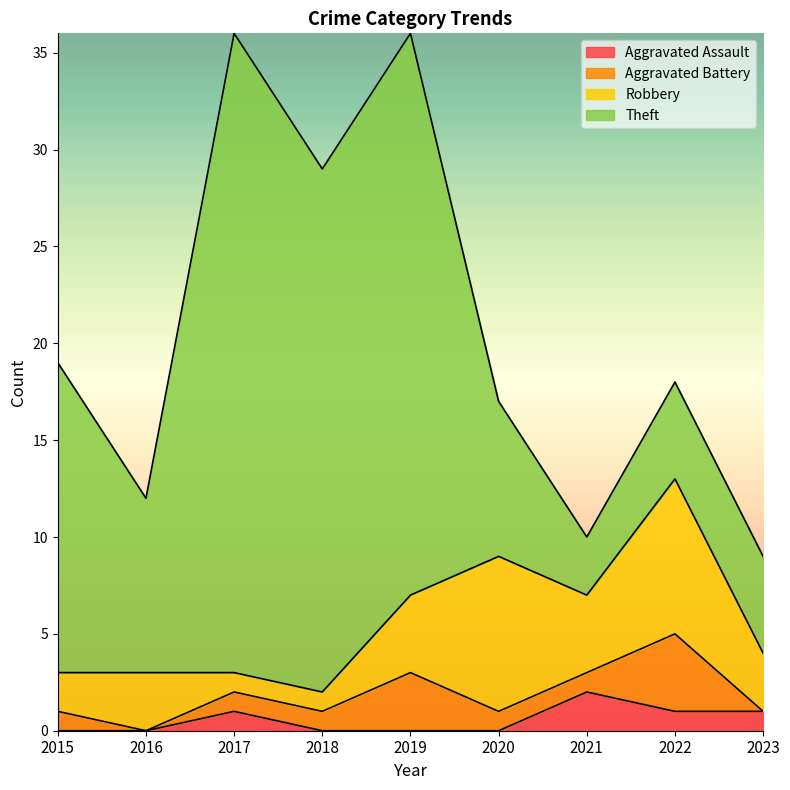

What is the difference between the maximum and second lowest values in the Aggravated Battery series?

4